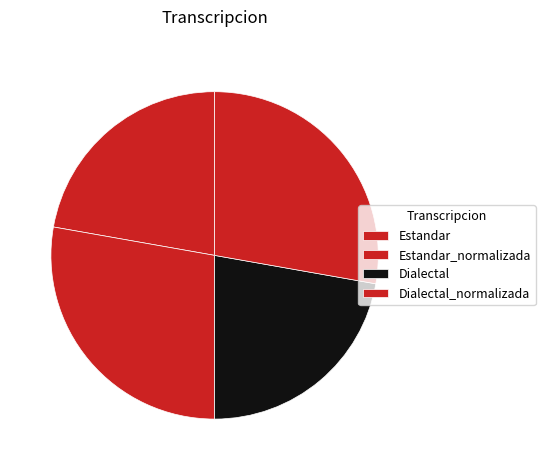

To the nearest percent, what portion does Estandar represent?

22%